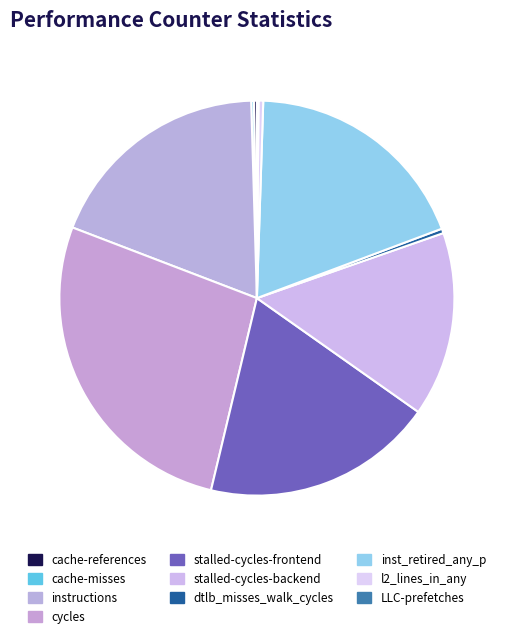

To the nearest percent, what is the difference between the instructions and dtlb_misses_walk_cycles slice percentages?

18%